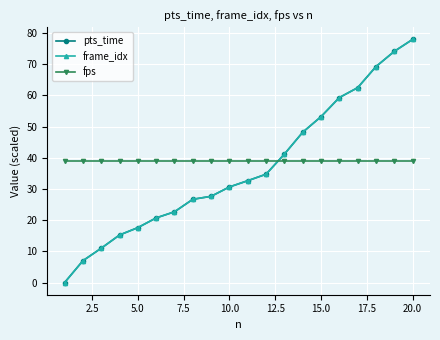

What is the difference between the maximum and minimum values in the pts_time series?

77.9